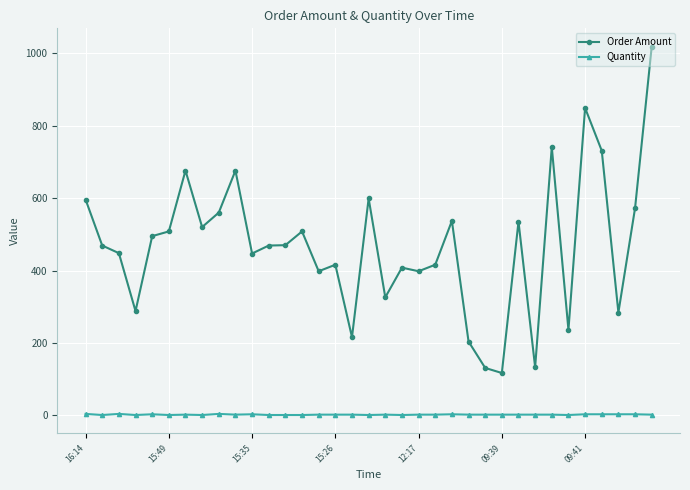

List the series in order of their peak value, highest first.

Order Amount, Quantity